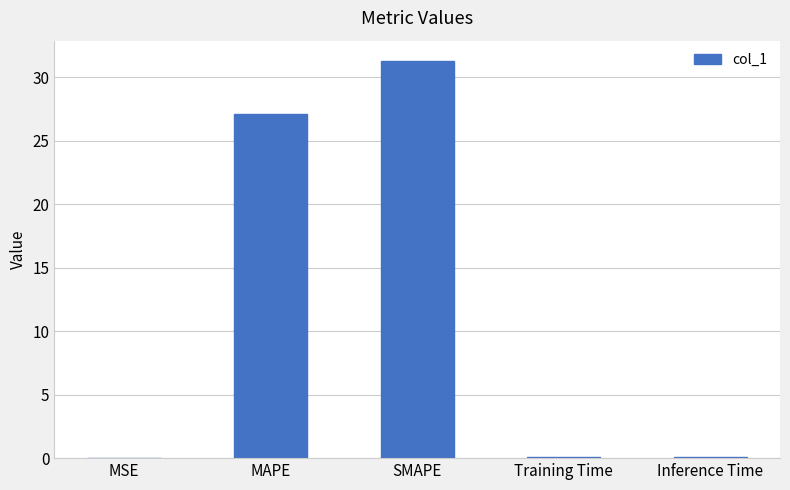

Which category has the highest value across all series?

SMAPE